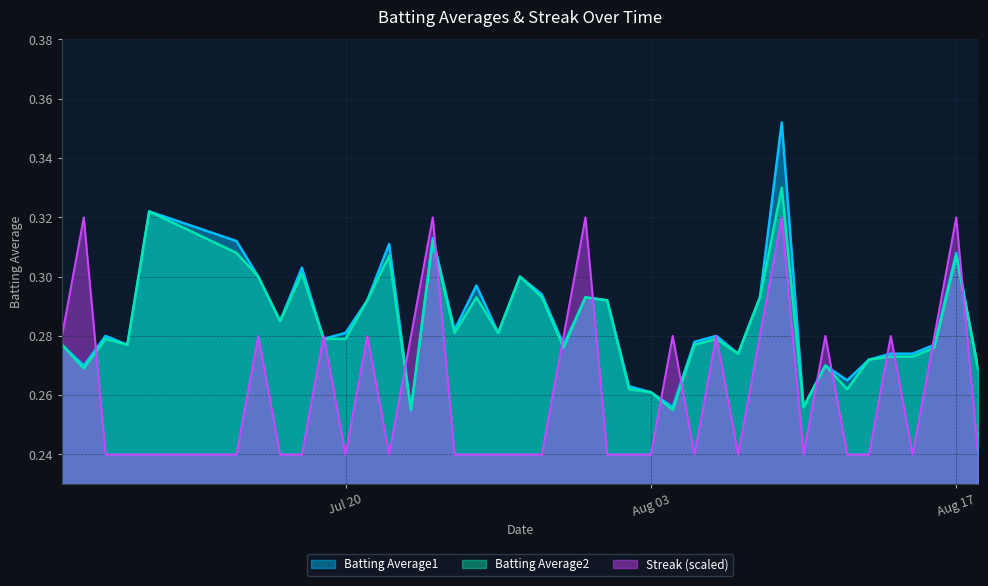

Reading left to right, list all the values displayed in this chart.

Batting Average1: 0.3	0.3	0.3	0.3	0.3	0.3	0.3	0.3	0.3	0.3	0.3	0.3	0.3	0.3	0.3	0.3	0.3	0.3	0.3	0.3	0.3	0.3	0.3	0.3	0.3	0.3	0.3	0.3	0.3	0.3	0.4	0.3	0.3	0.3	0.3	0.3	0.3	0.3	0.3	0.3
Batting Average2: 0.3	0.3	0.3	0.3	0.3	0.3	0.3	0.3	0.3	0.3	0.3	0.3	0.3	0.3	0.3	0.3	0.3	0.3	0.3	0.3	0.3	0.3	0.3	0.3	0.3	0.3	0.3	0.3	0.3	0.3	0.3	0.3	0.3	0.3	0.3	0.3	0.3	0.3	0.3	0.3
Streak: 0.3	0.3	0.2	0.2	0.2	0.2	0.3	0.2	0.2	0.3	0.2	0.3	0.2	0.3	0.3	0.2	0.2	0.2	0.2	0.2	0.3	0.3	0.2	0.2	0.2	0.3	0.2	0.3	0.2	0.3	0.3	0.2	0.3	0.2	0.2	0.3	0.2	0.3	0.3	0.2